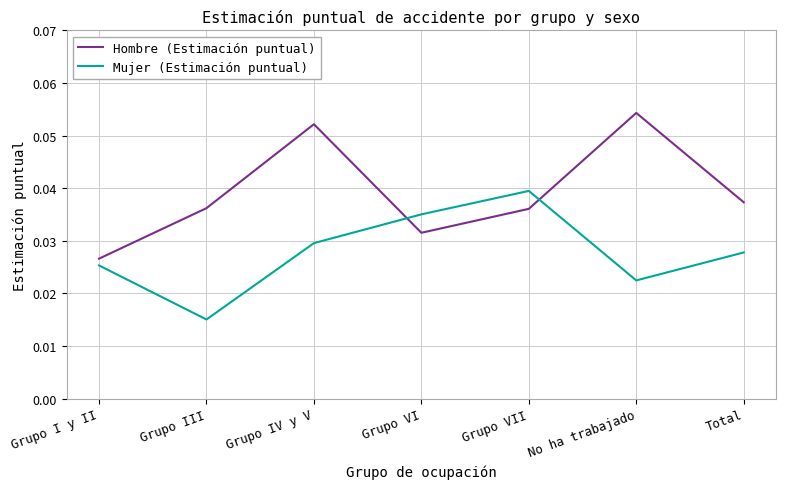

At which category is the sum across all series the highest?

Grupo IV y V